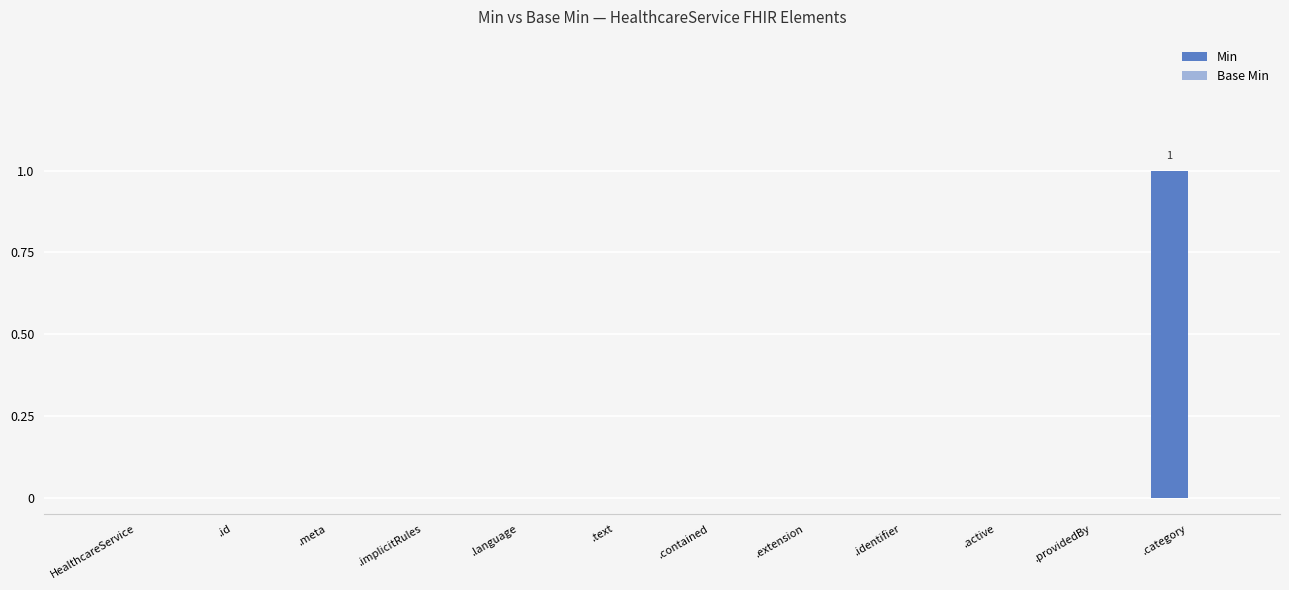

Which label corresponds to the largest value in the chart?

.category